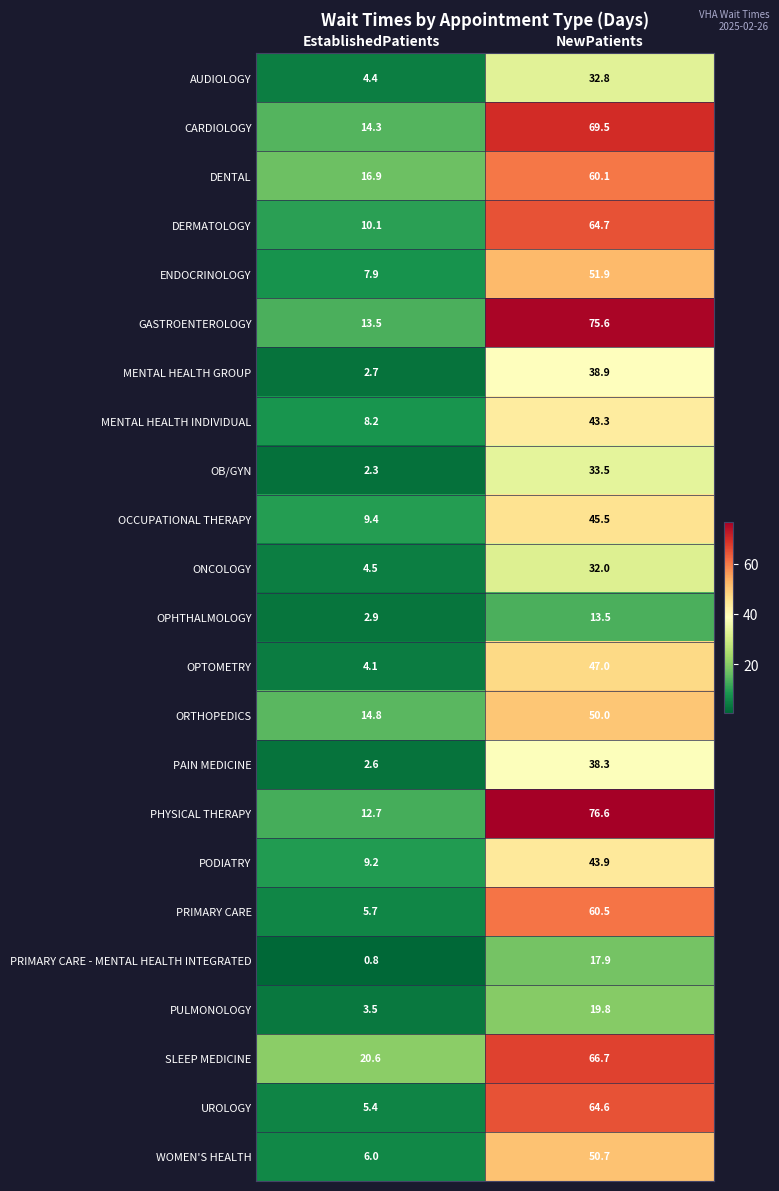

At which label does PULMONOLOGY reach its peak?

NewPatients